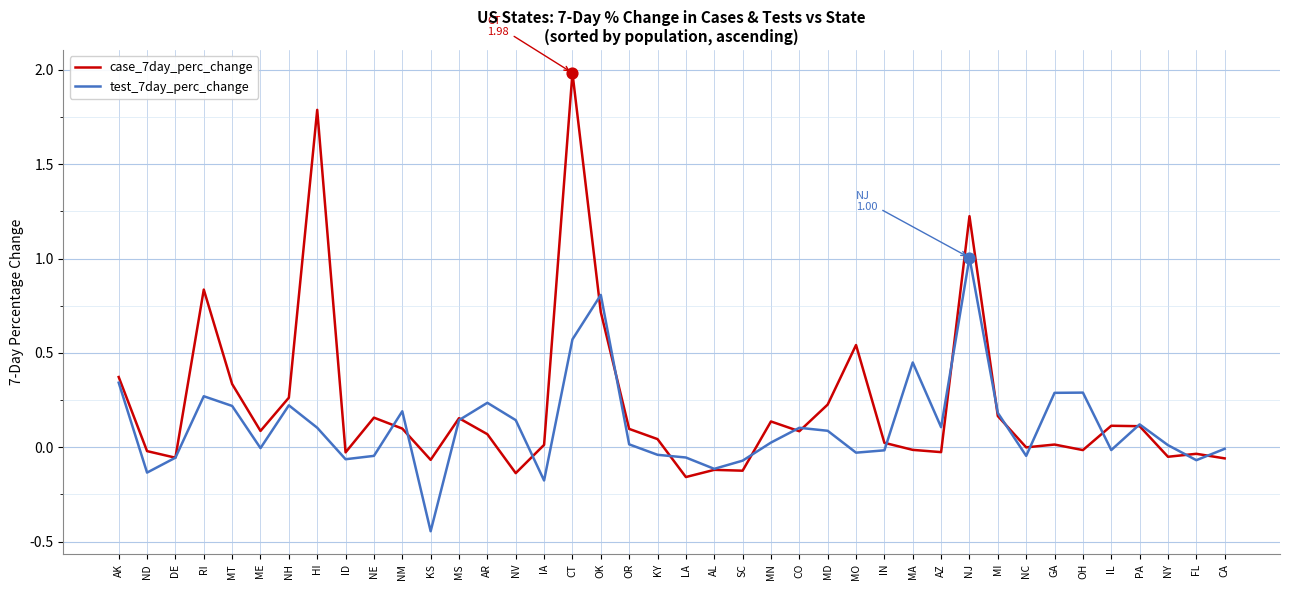

Which series has the largest range (max minus min)?

case_7day_perc_change